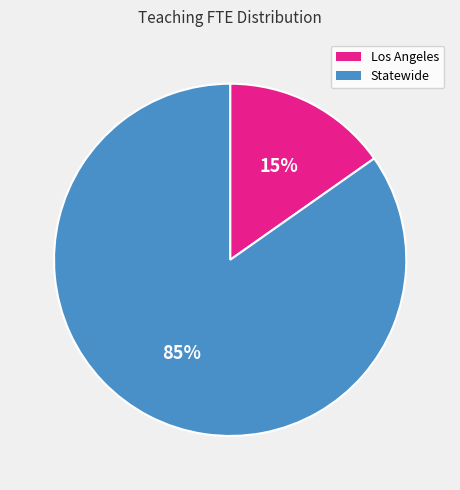

Is the sum of Los Angeles and Statewide greater than half?

Yes